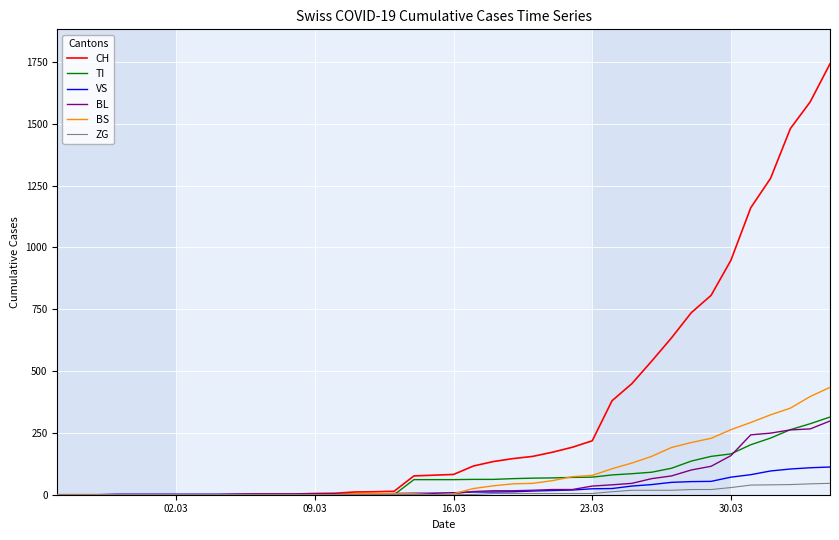

What is the maximum value shown in the chart?

1742